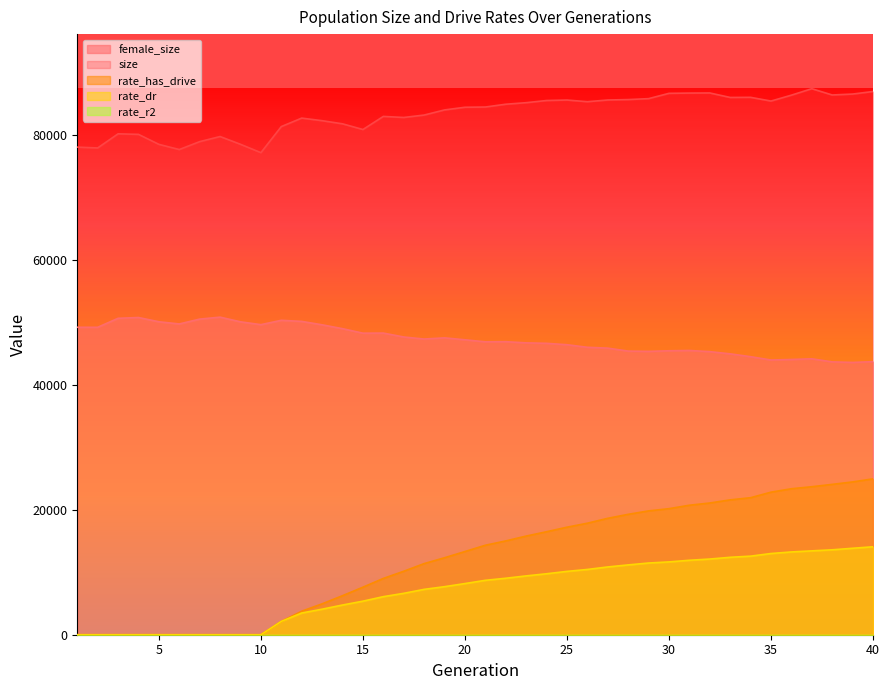

What is the sum of the female_size values at 10 and 38?

93278.0